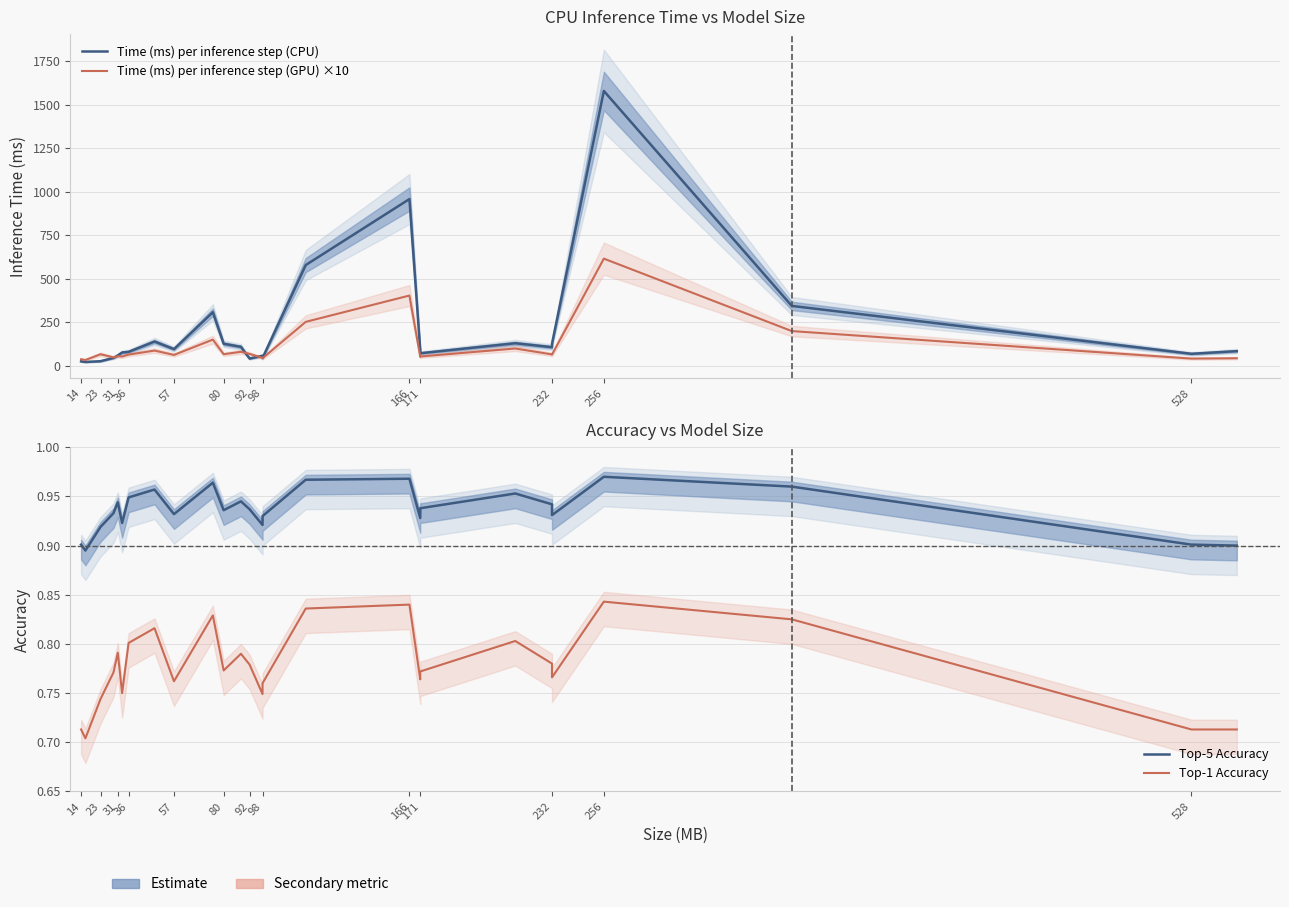

At which label does Time (ms) per inference step (GPU) ×10 first exceed 65?

23